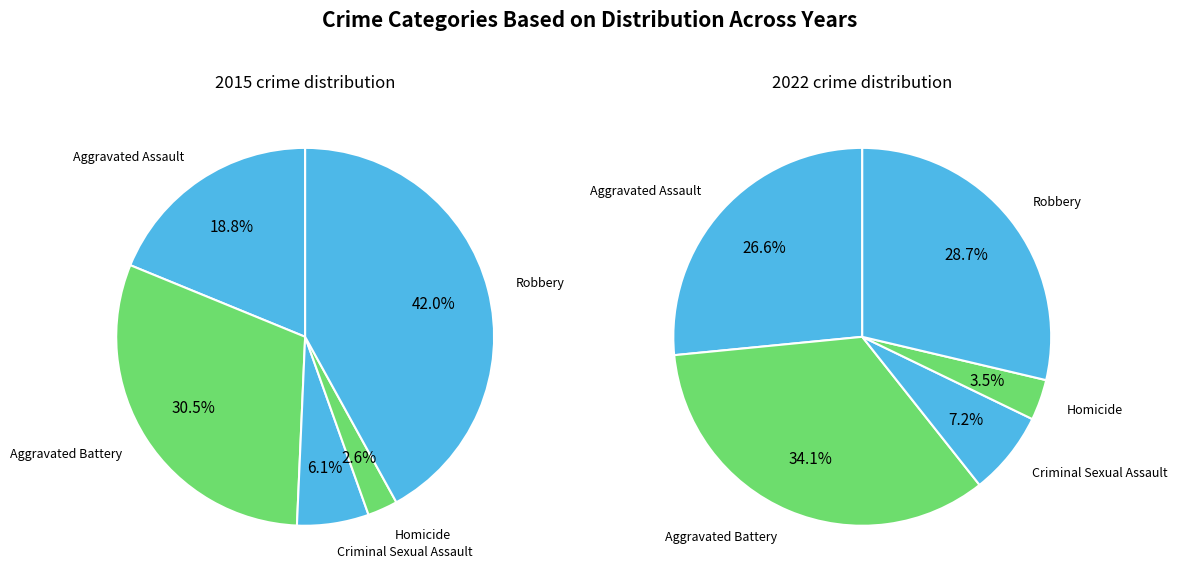

How many slices are in this pie chart?

5